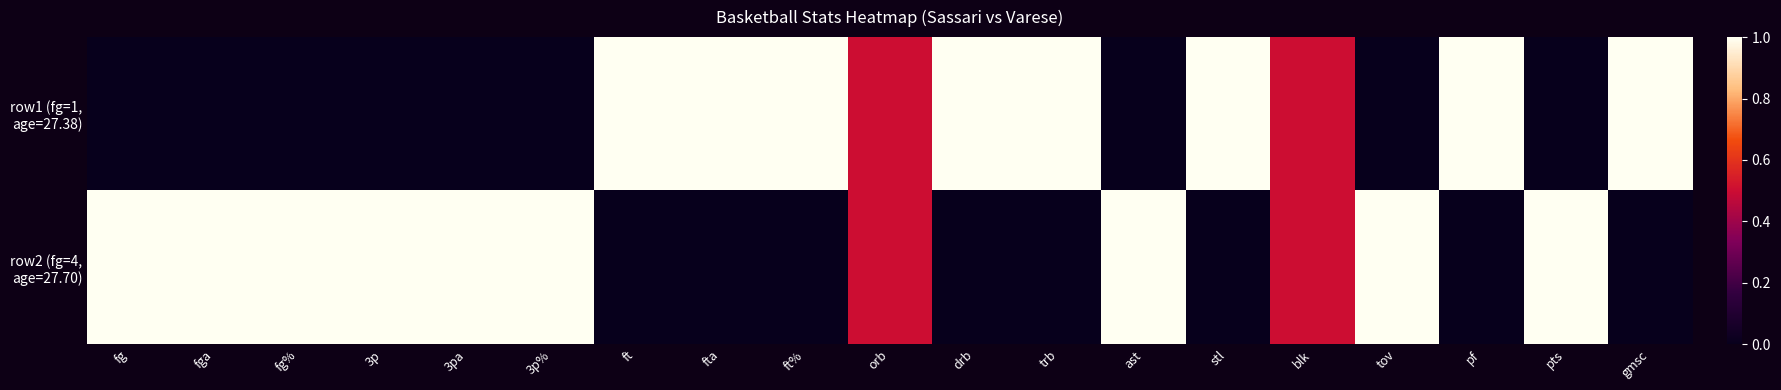

Rank the series at pf from highest to lowest value.

row1 (fg=1, age=27.38), row2 (fg=4, age=27.70)